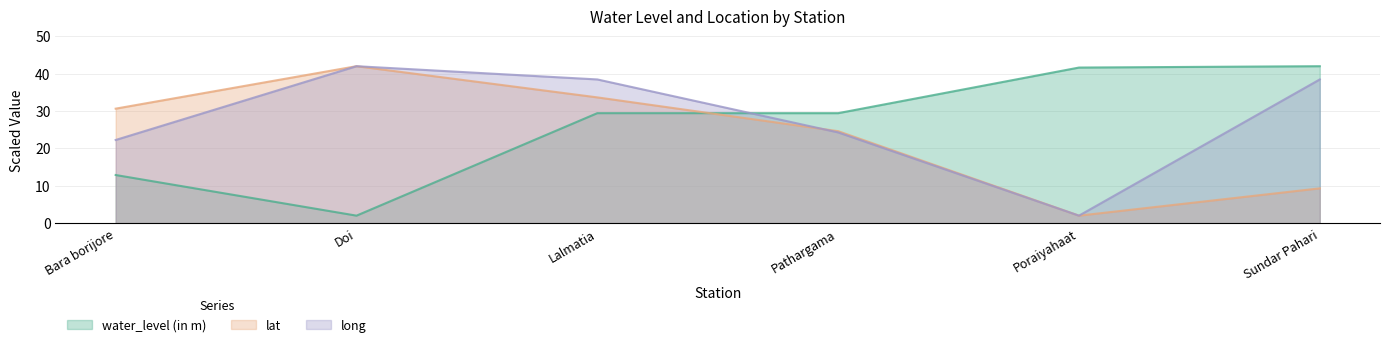

Count the number of categories in the chart.

6